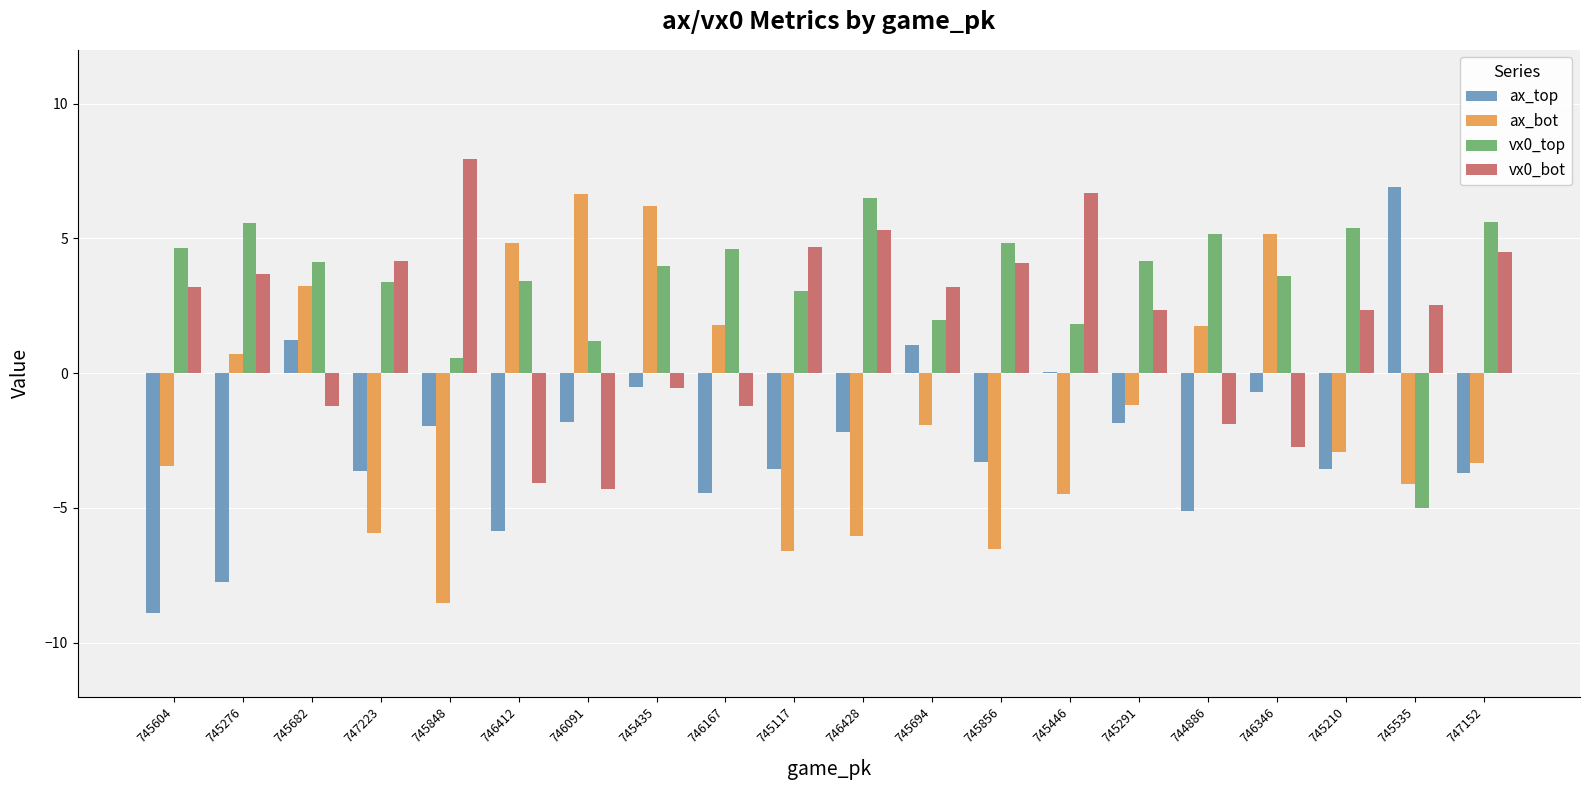

What is the average value of the vx0_top series?

3.4